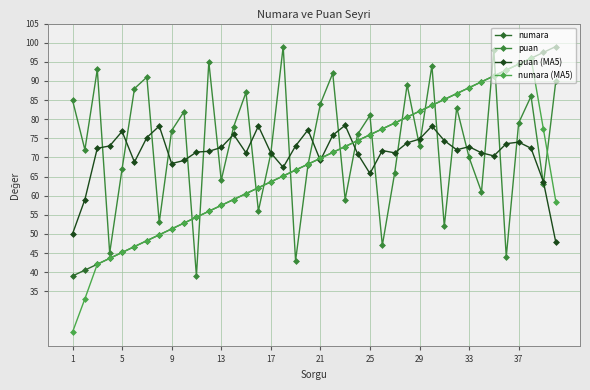

What are all the series names shown in the legend?

numara, puan, puan (MA5), numara (MA5)